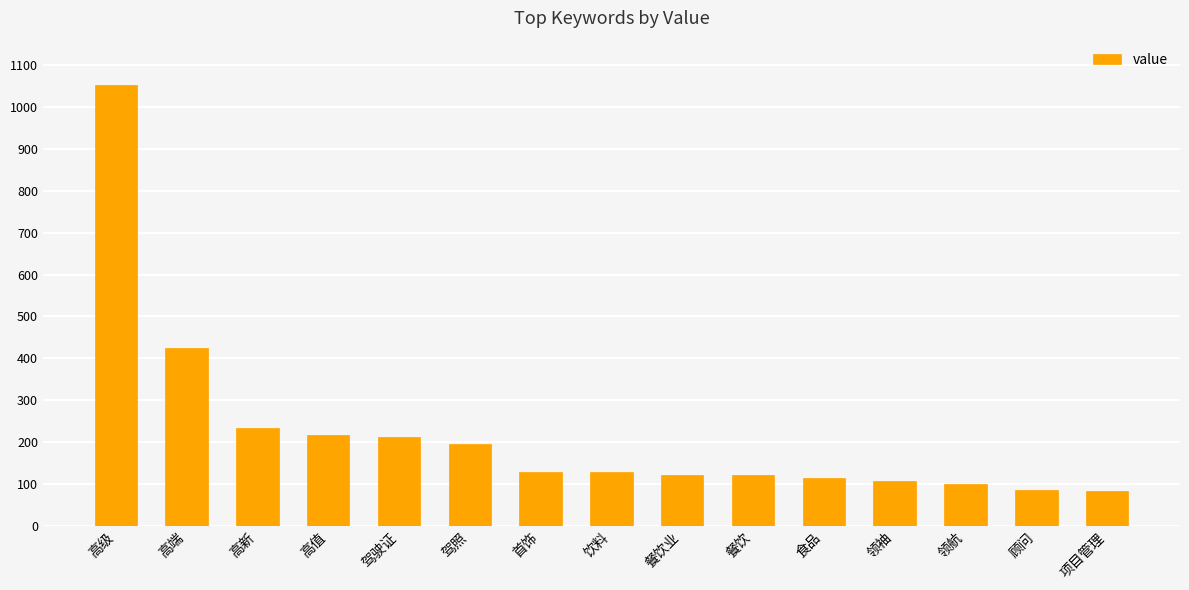

What is the minimum value shown in the chart?

84